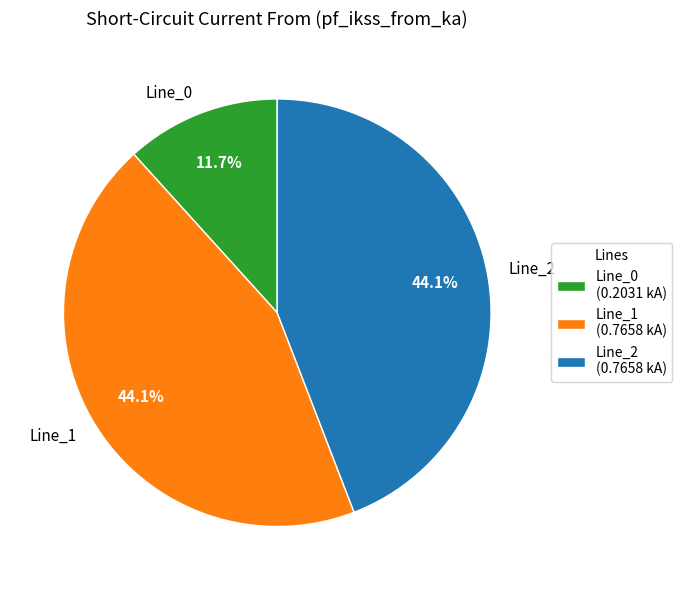

Which has a higher value, Line_2 or Line_0?

Line_2